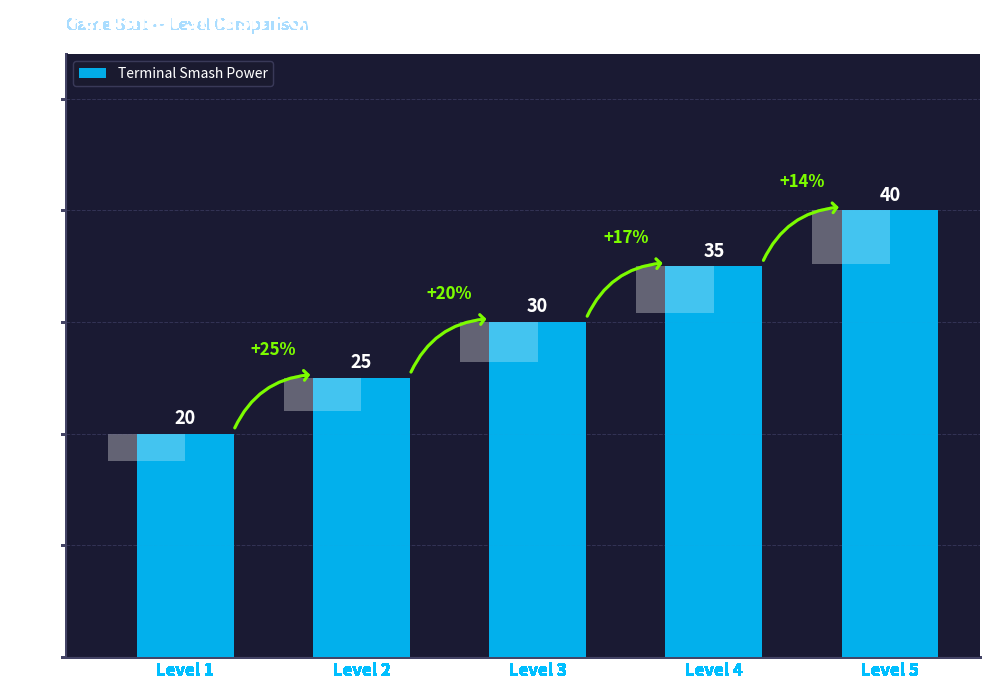

Rank the categories by value from lowest to highest.

Level 1, Level 2, Level 3, Level 4, Level 5